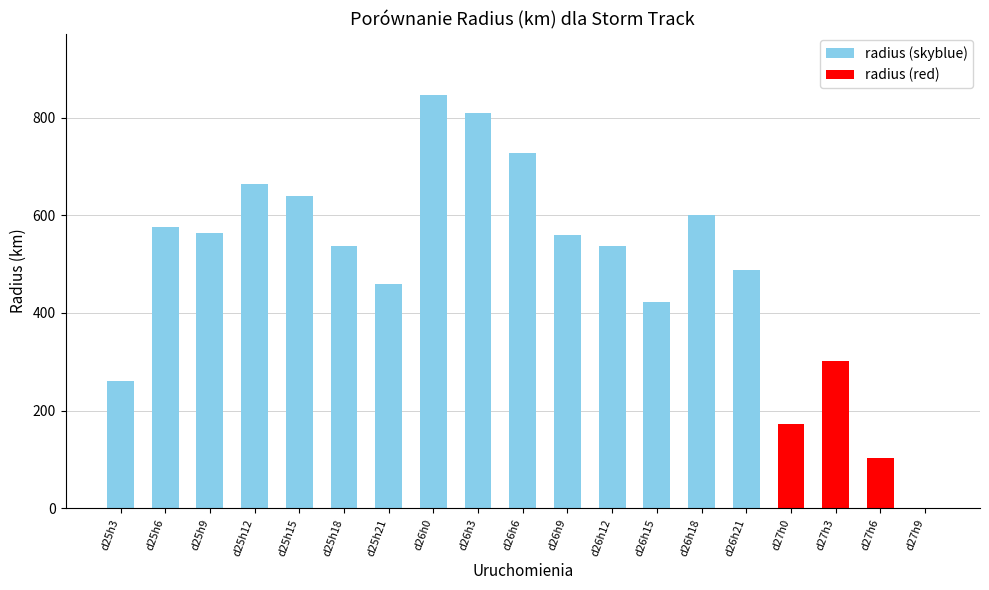

What is the change in value from d26h3 to d26h18?

-207.5